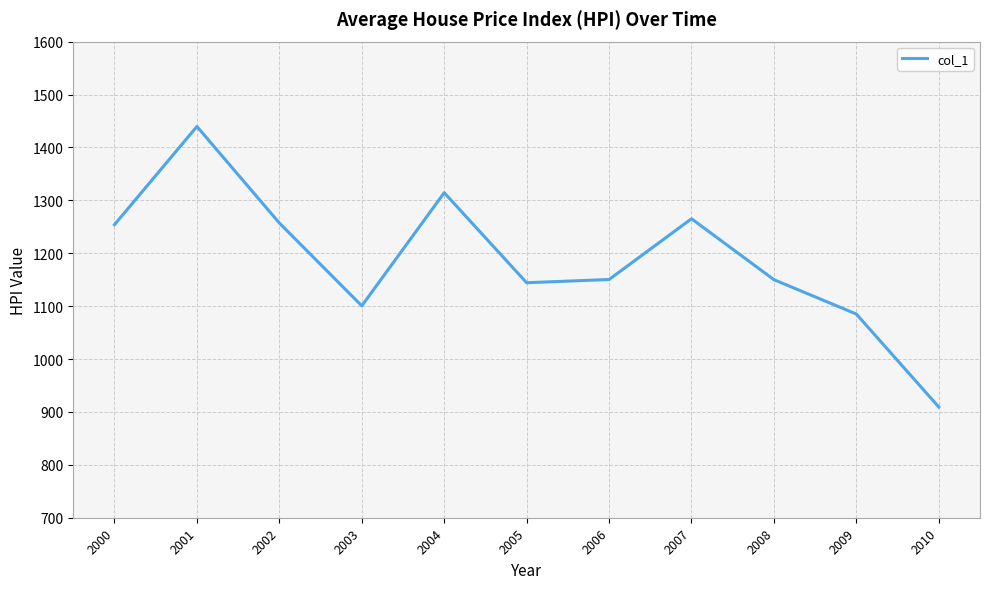

The chart shows a value of 401.8 at 2003. True or false?

False